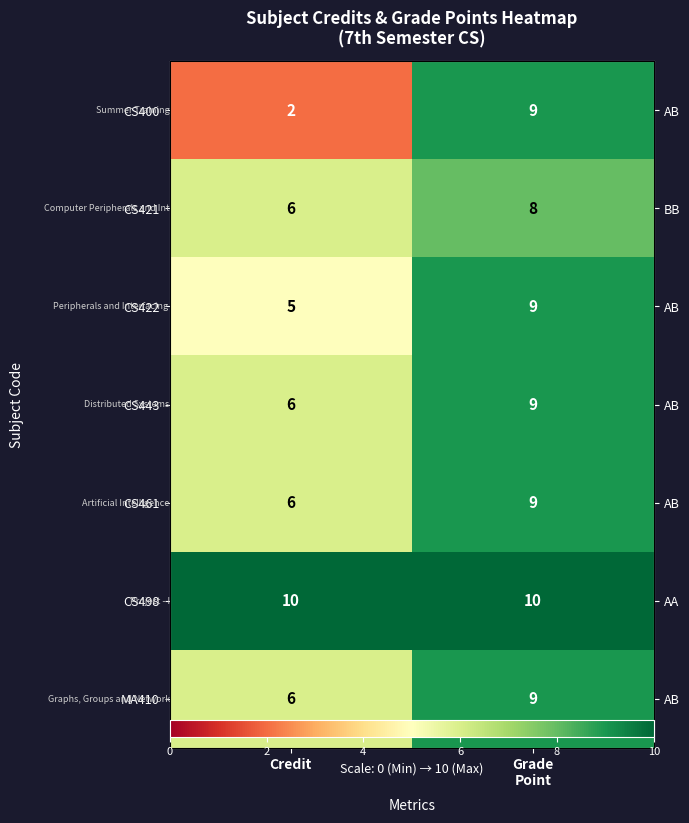

Which category has the highest value in the CS422 series?

Grade Point